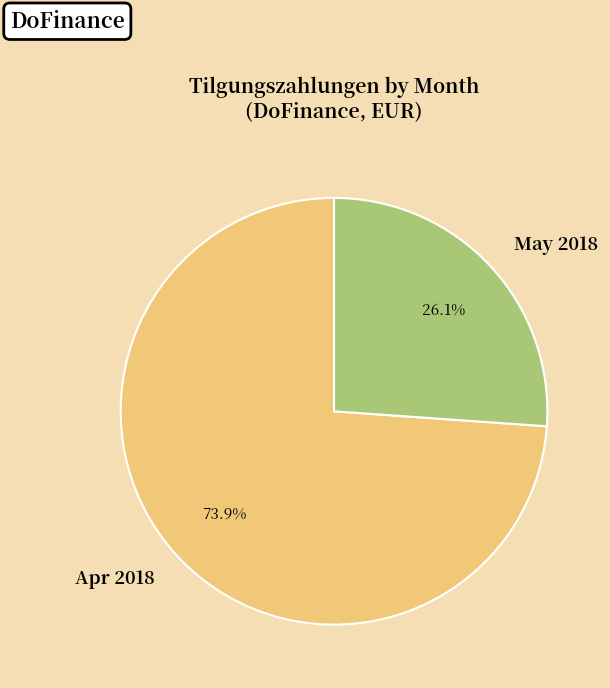

Does any single category account for the majority?

Yes